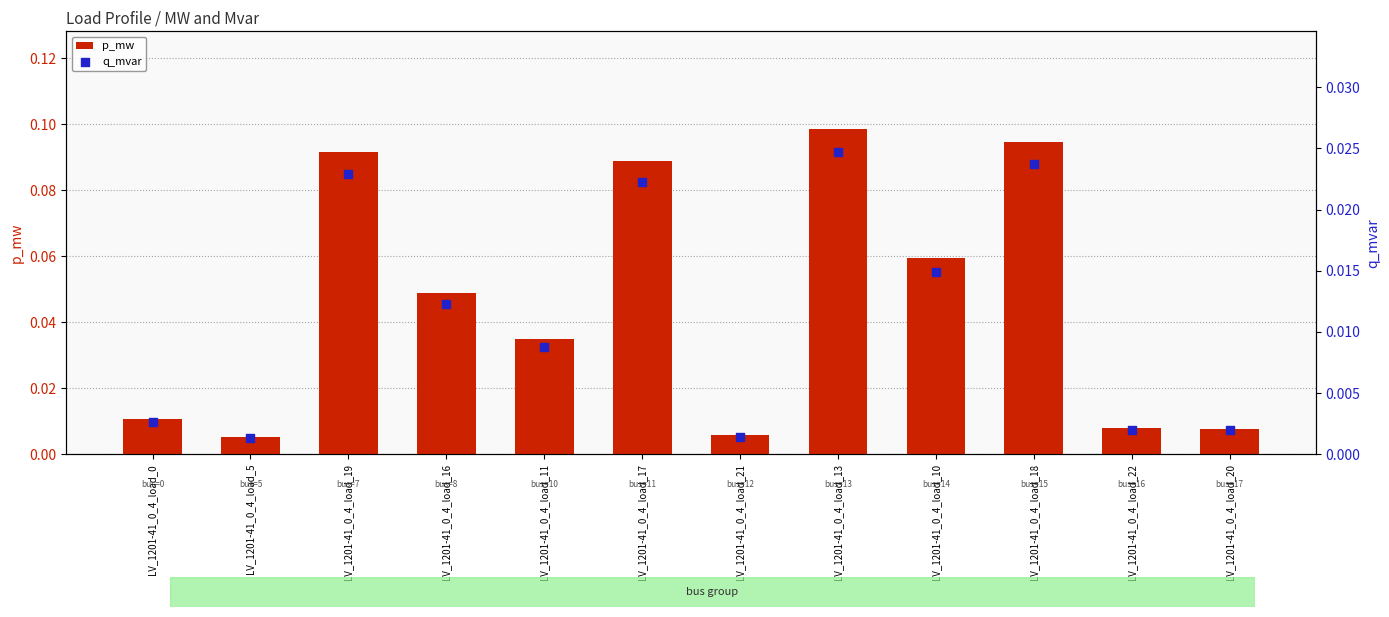

Which series has the largest Y range (max minus min)?

p_mw